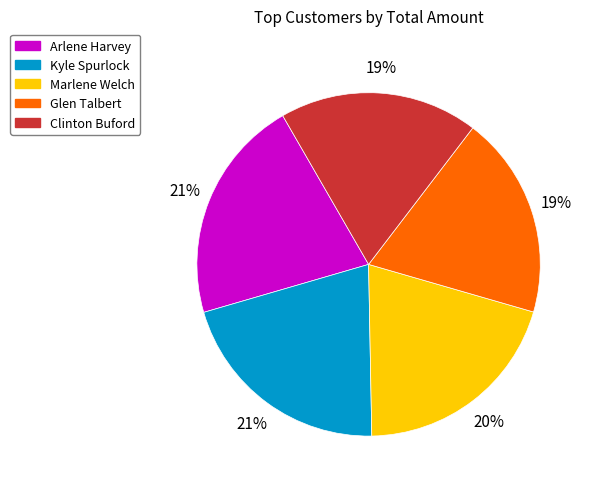

Between Glen Talbert and Kyle Spurlock, which is larger?

Kyle Spurlock